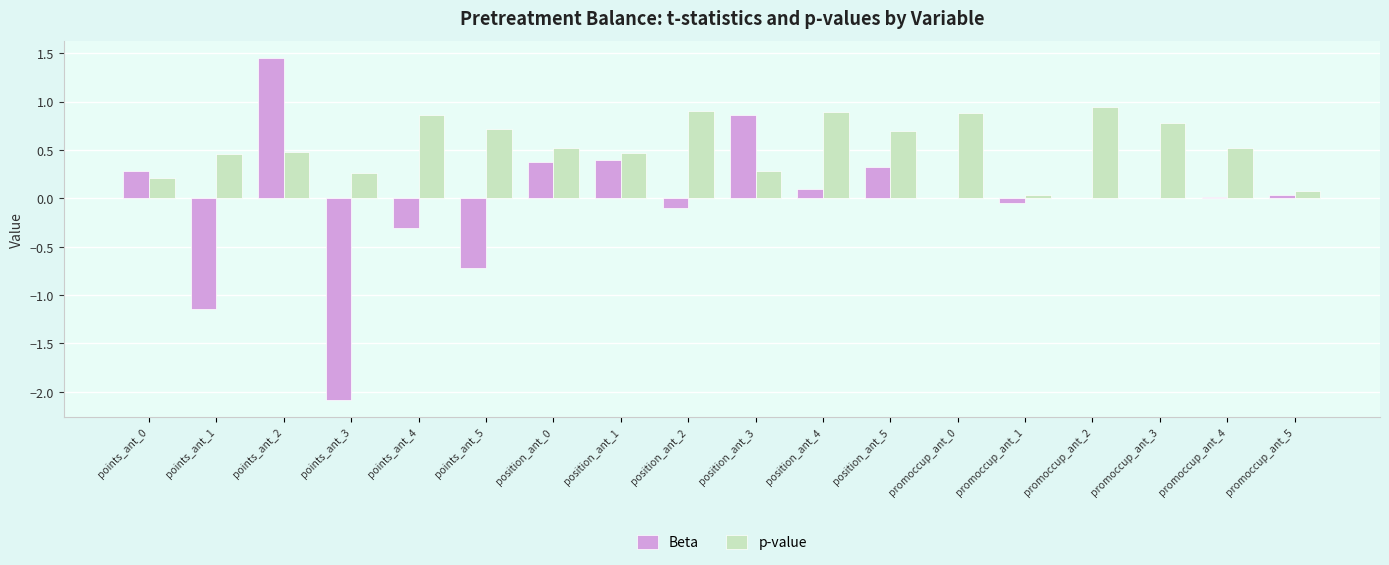

Which category has the highest value in the Beta series?

points_ant_2